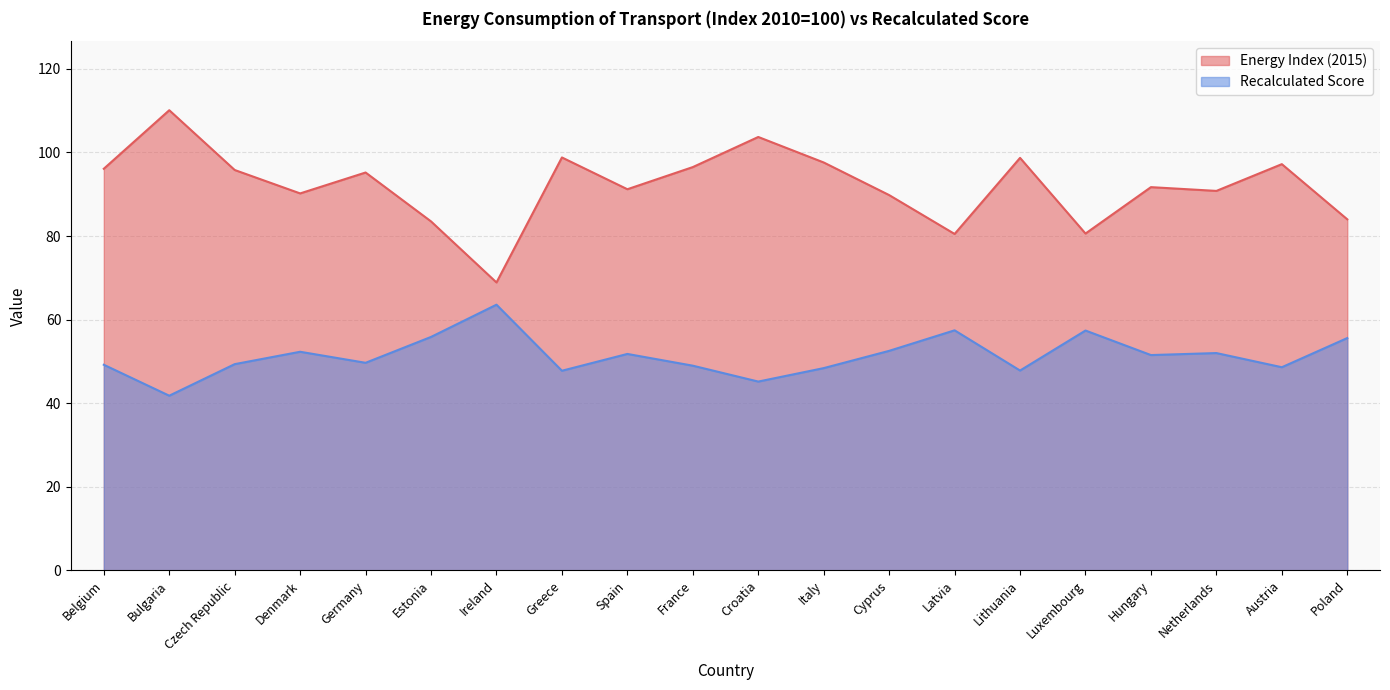

At which label does Energy Index (2015) reach its peak?

Bulgaria